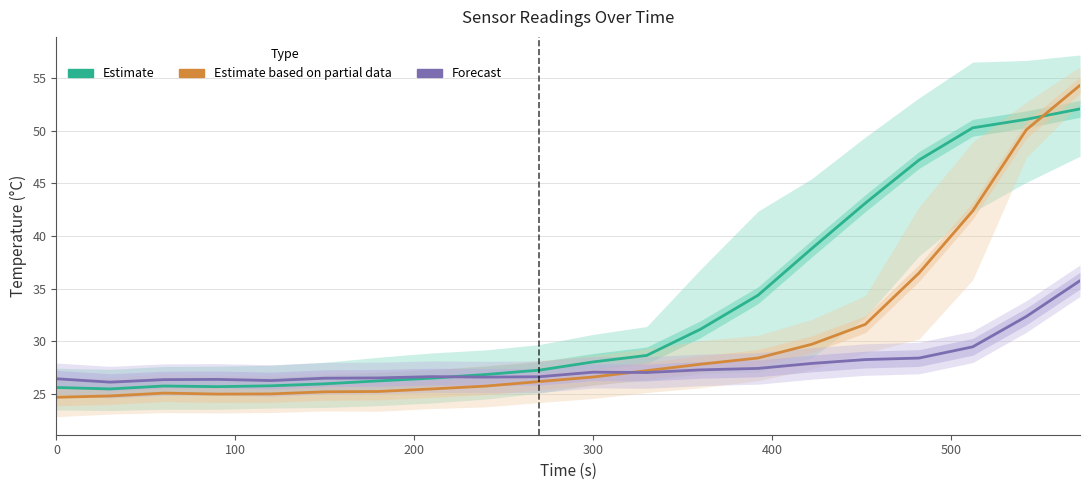

In Estimate, how many points are higher than both neighbors (excluding endpoints)?

1